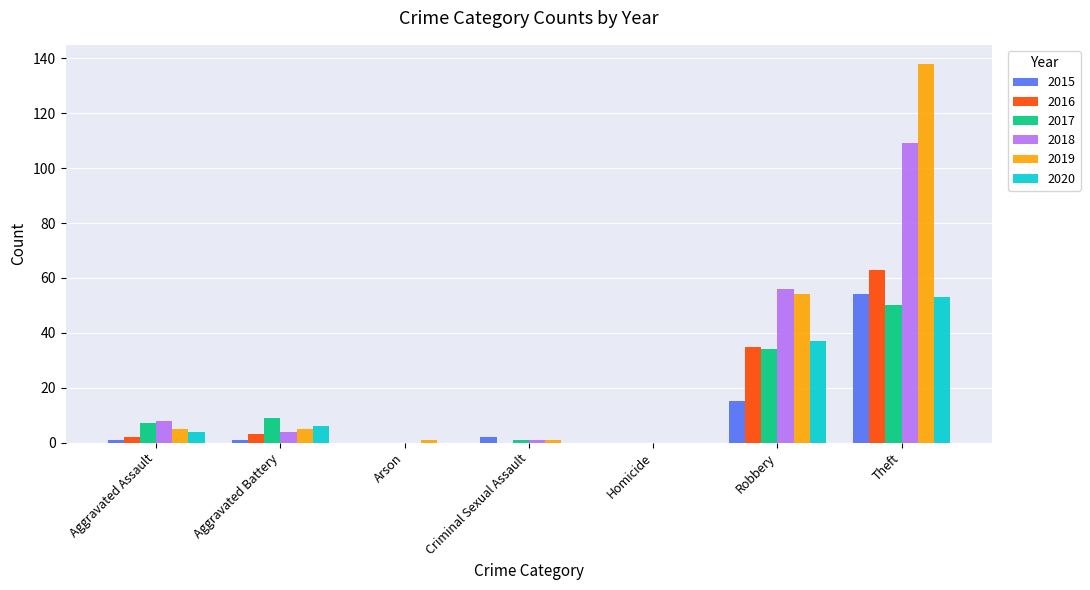

What is the maximum value shown in the chart?

138